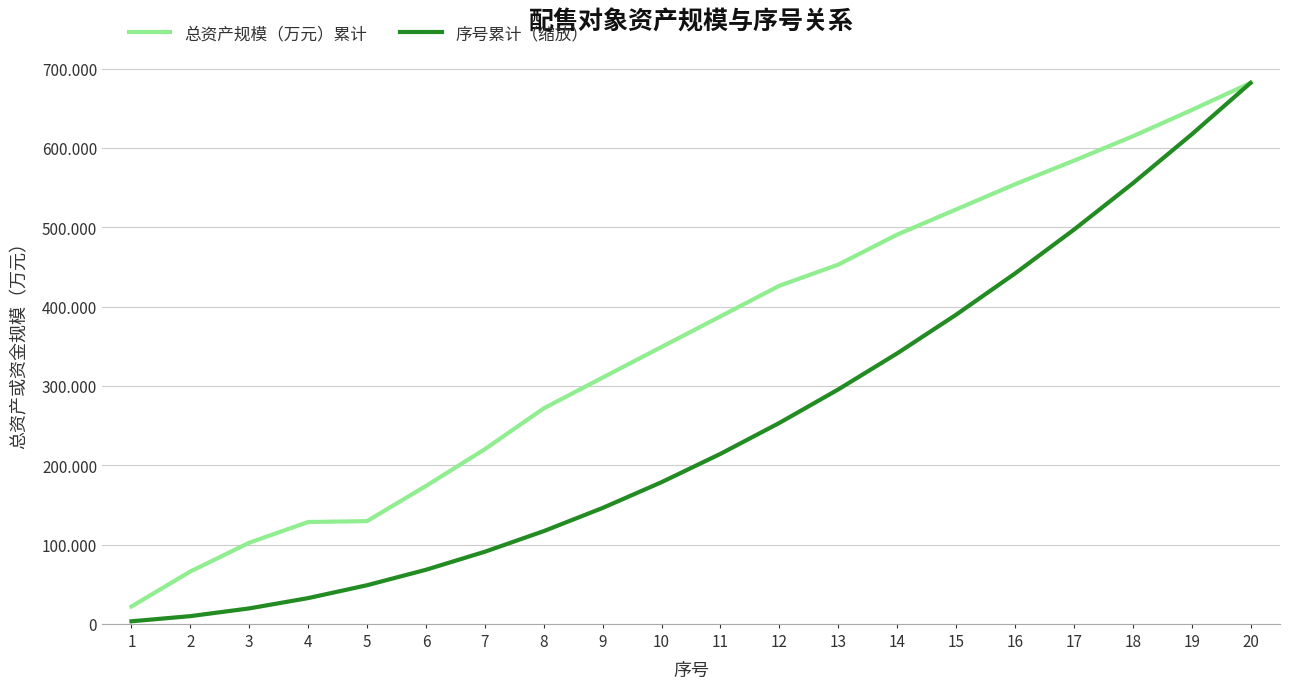

Rank the series at 15 from highest to lowest value.

总资产规模（万元）累计, 序号累计（缩放）